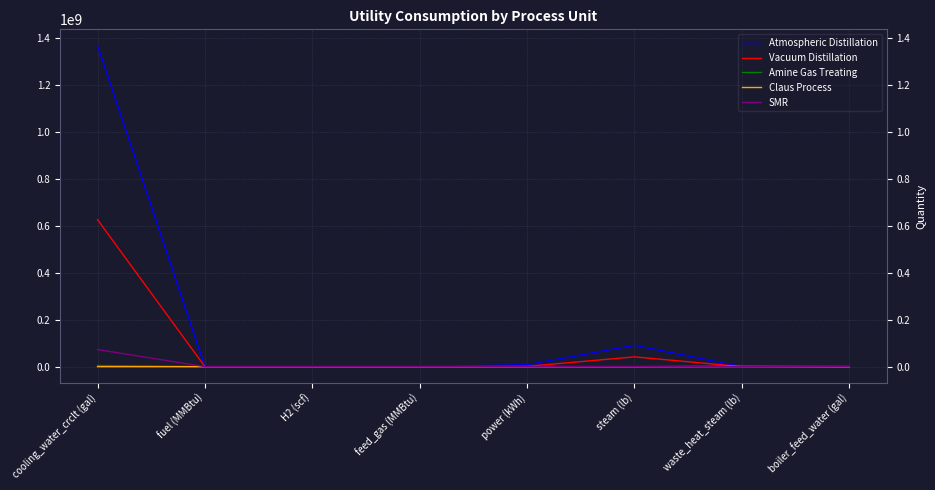

The value of Atmospheric Distillation at waste_heat_steam (lb) is 0.0. True or false?

True